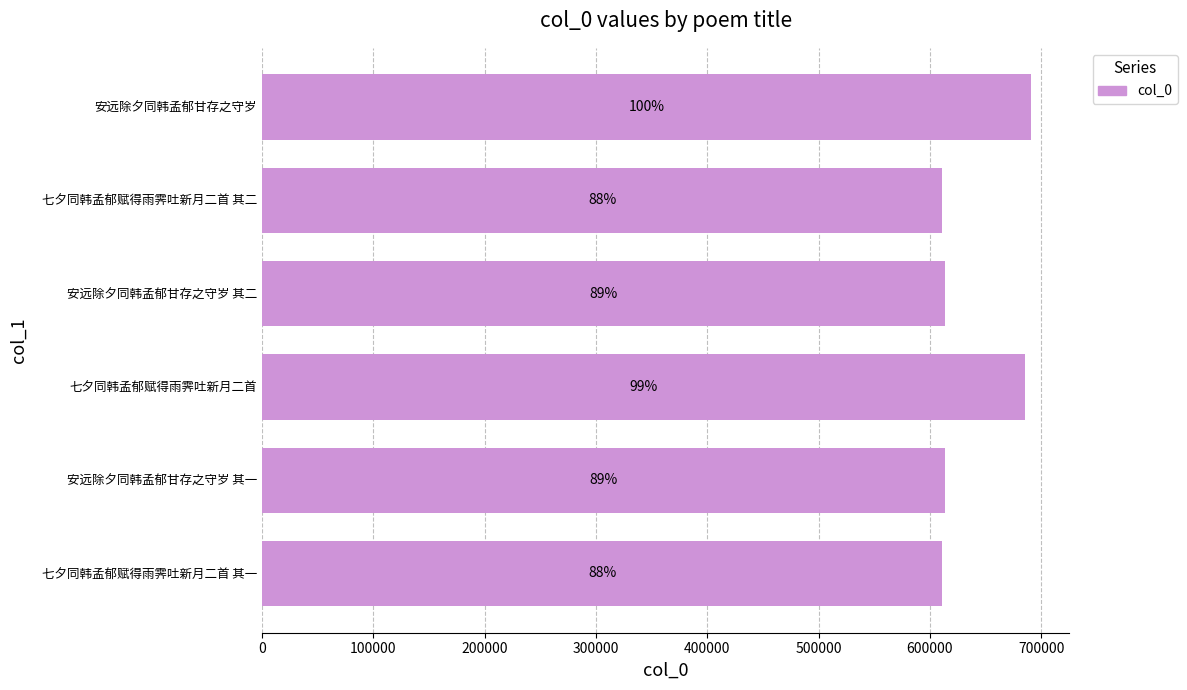

Are the bars horizontal?

Yes